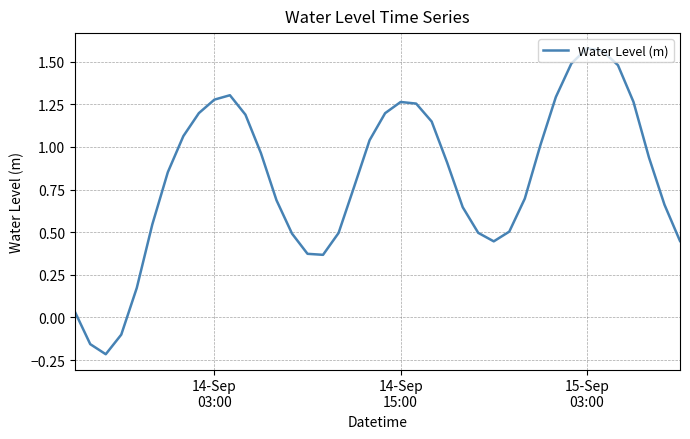

How many lines are shown in the chart?

1